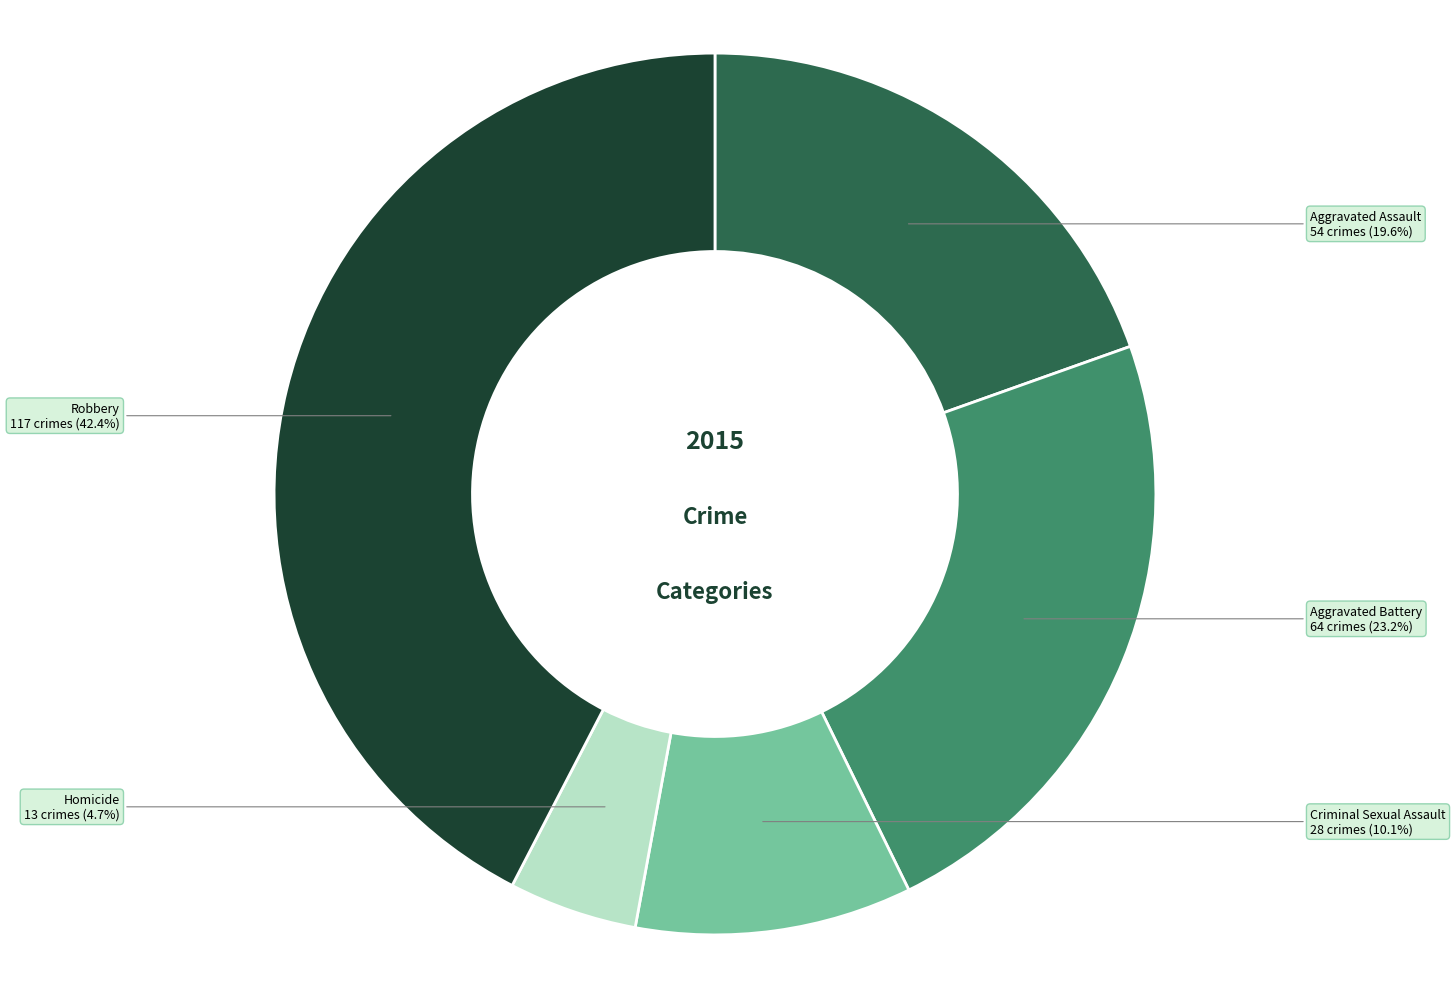

Which slice is the largest?

Robbery